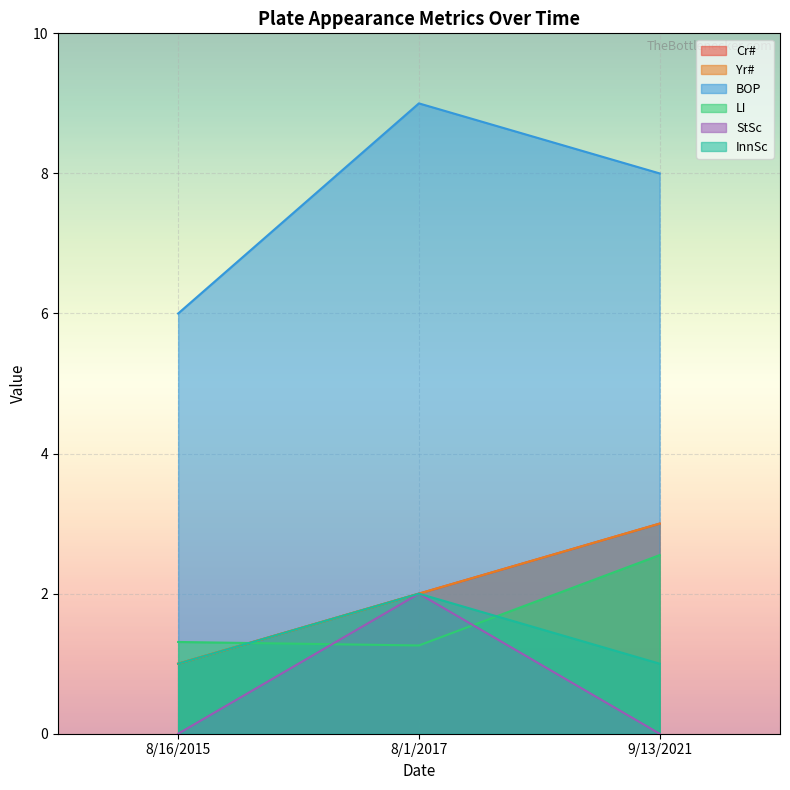

Which series has the largest range (max minus min)?

BOP